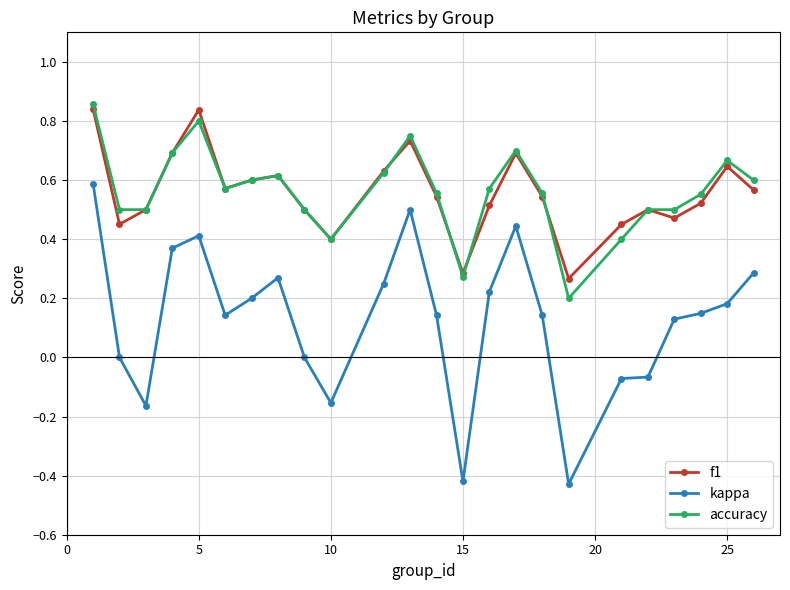

Does the chart have visible grid lines?

Yes